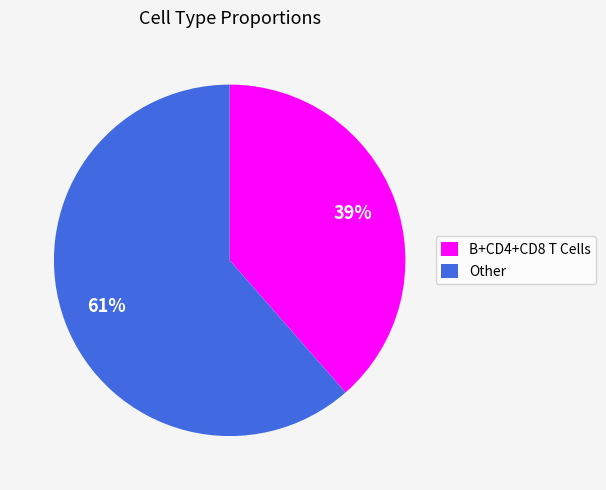

To the nearest percent, what portion does B+CD4+CD8 T Cells represent?

39%